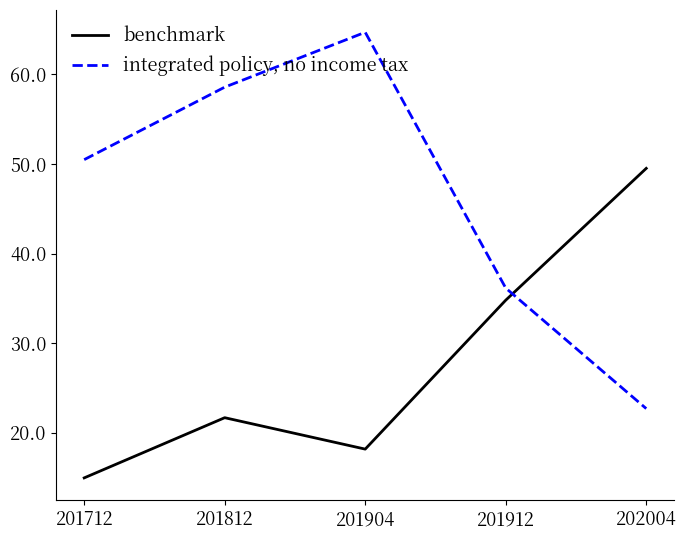

Where do benchmark and integrated policy, no income tax first cross each other?

201912 and 202004